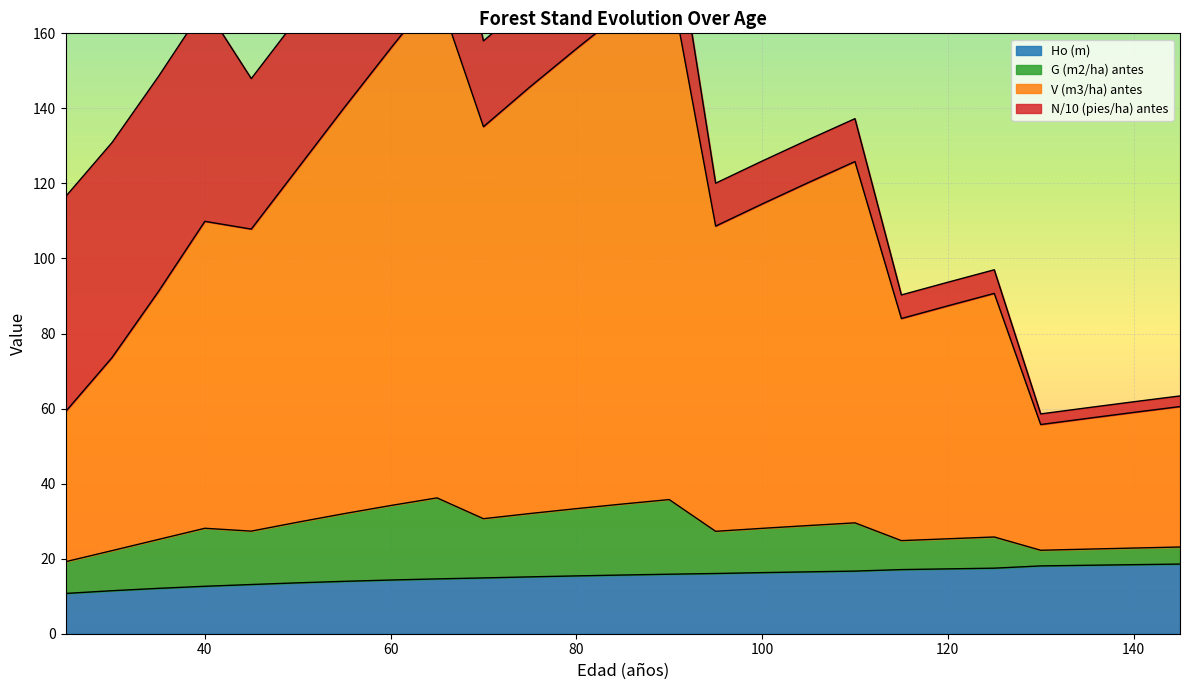

Is it true that Ho (m) equals 18.4 at 140?

True